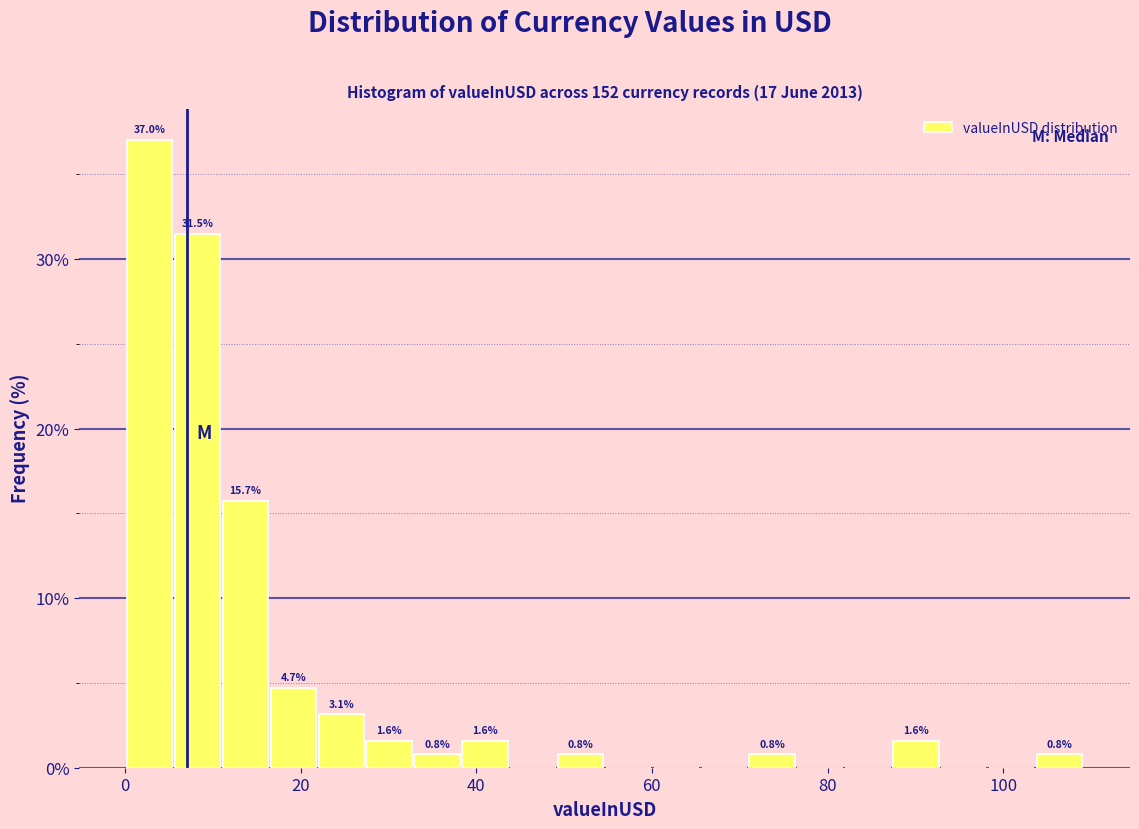

Read against the x-axis, roughly where is the centre of the tallest bar?

2